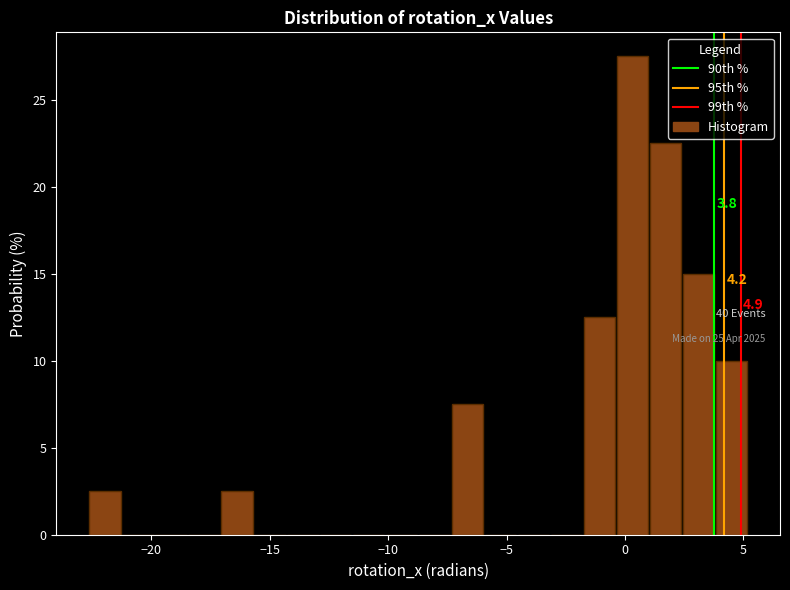

Read against the x-axis, roughly where is the centre of the tallest bar?

0.5